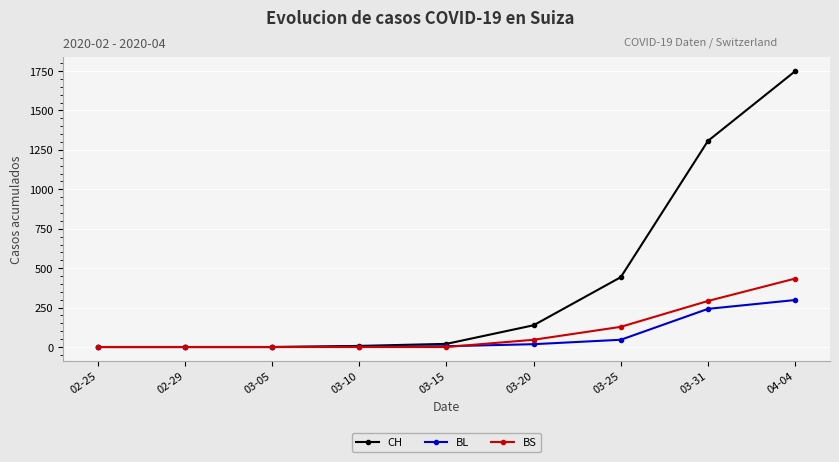

Count the BS values in the range 0 to 128.

7